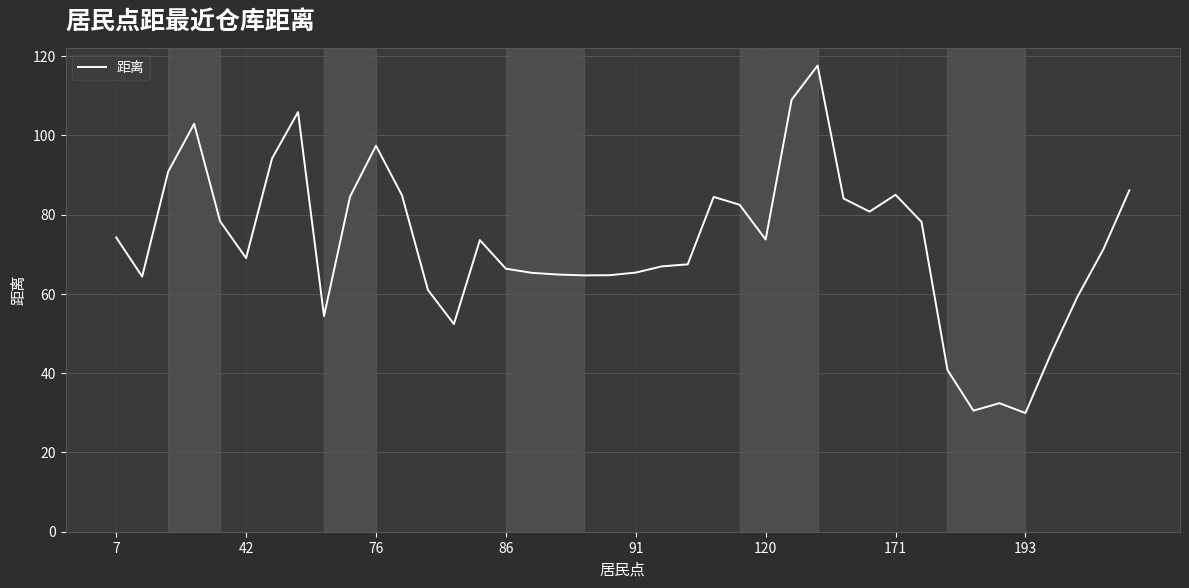

What is the minimum value shown in the chart?

29.9